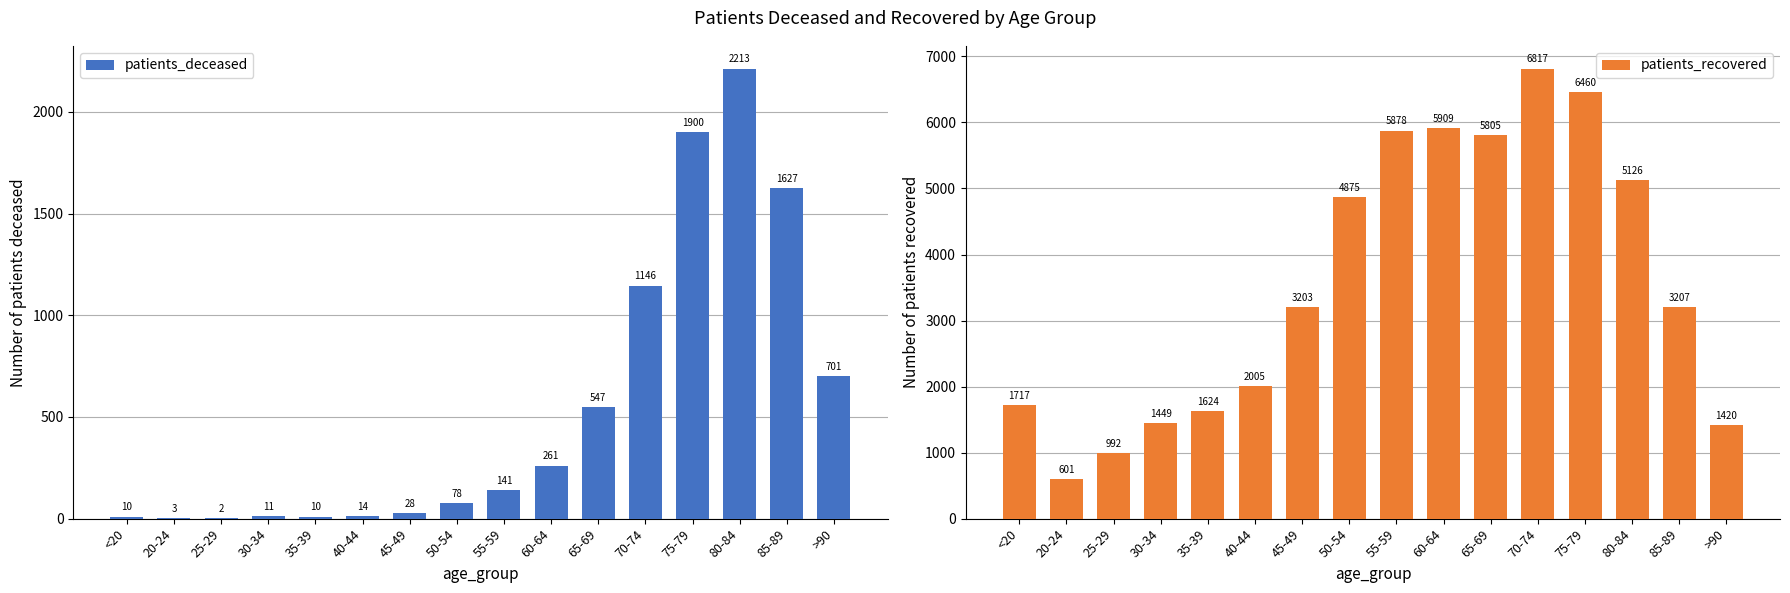

Rank the categories by patients_recovered value from highest to lowest.

70-74, 75-79, 60-64, 55-59, 65-69, 80-84, 50-54, 85-89, 45-49, 40-44, <20, 35-39, 30-34, >90, 25-29, 20-24